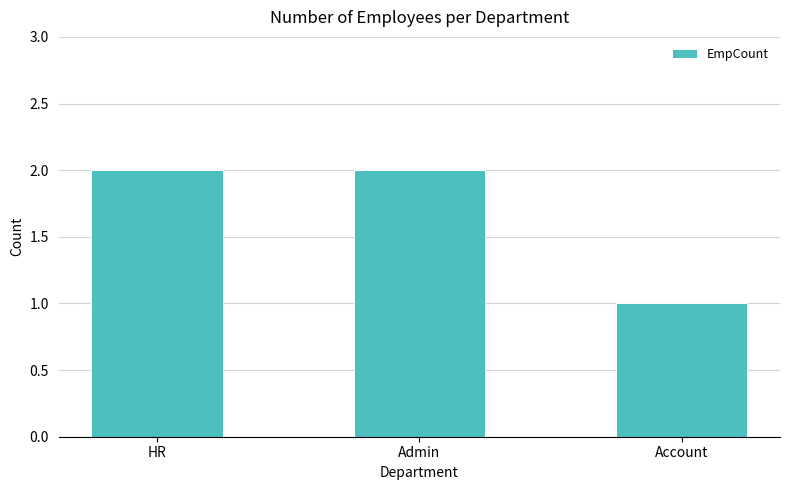

Reading right to left, transcribe all the data shown in this chart.

1	2	2